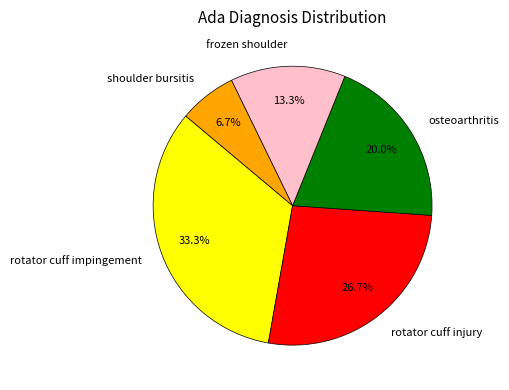

Does any single category account for the majority?

No